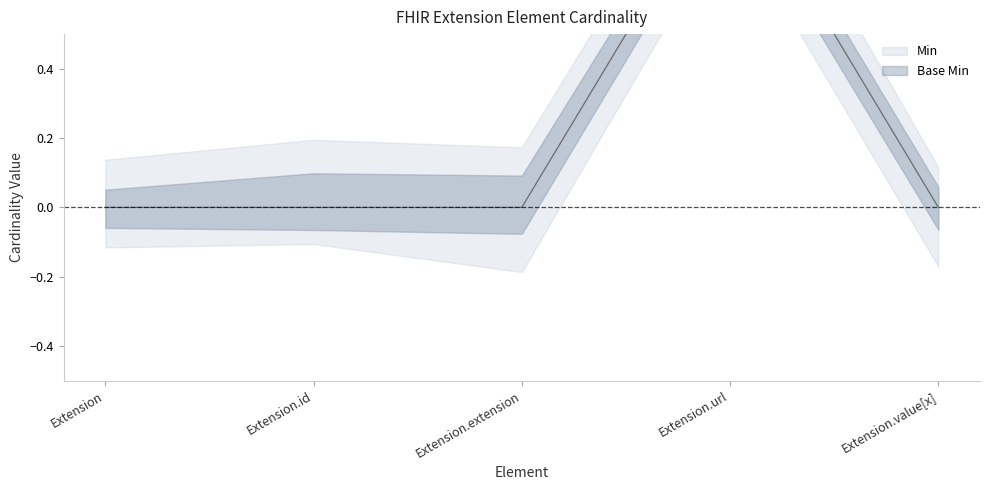

The value of Min at Extension.id is 1. True or false?

False